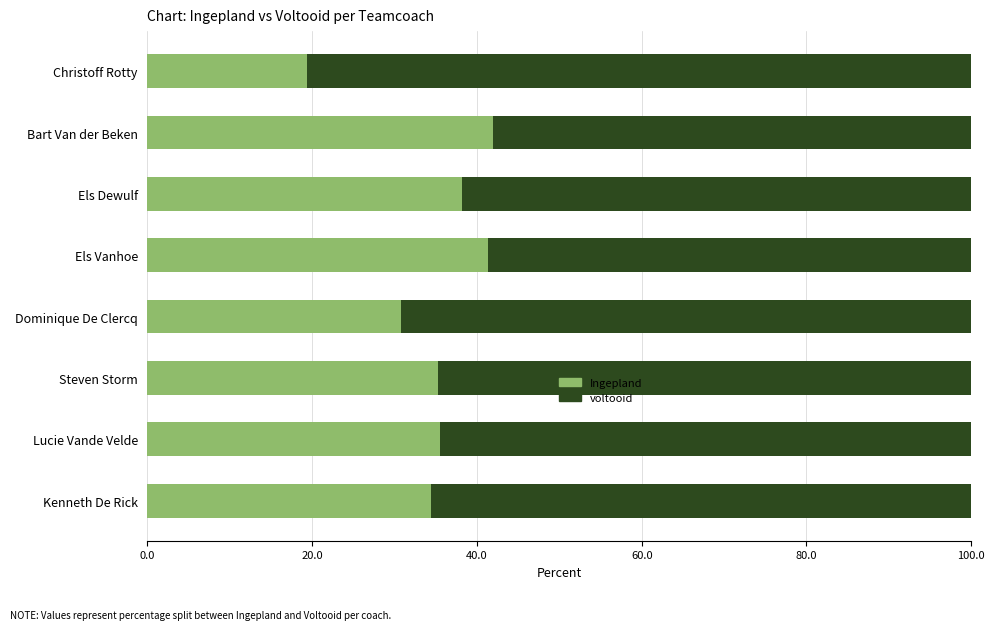

What is the minimum value for Ingepland?

19.4